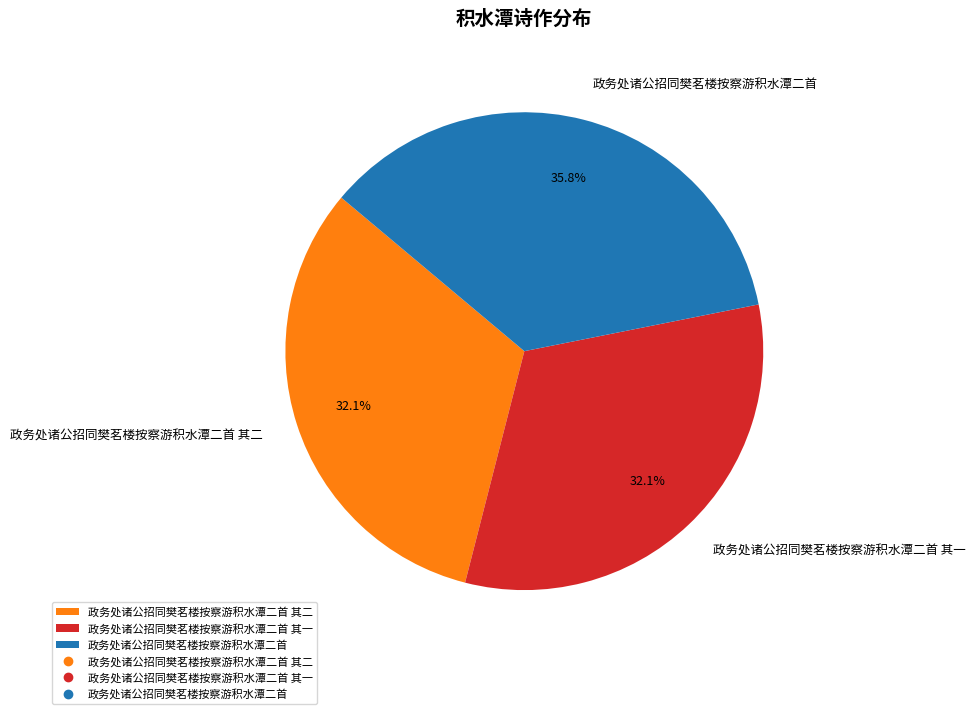

To the nearest percent, what is the difference between the 政务处诸公招同樊茗楼按察游积水潭二首 其一 and 政务处诸公招同樊茗楼按察游积水潭二首 slice percentages?

4%